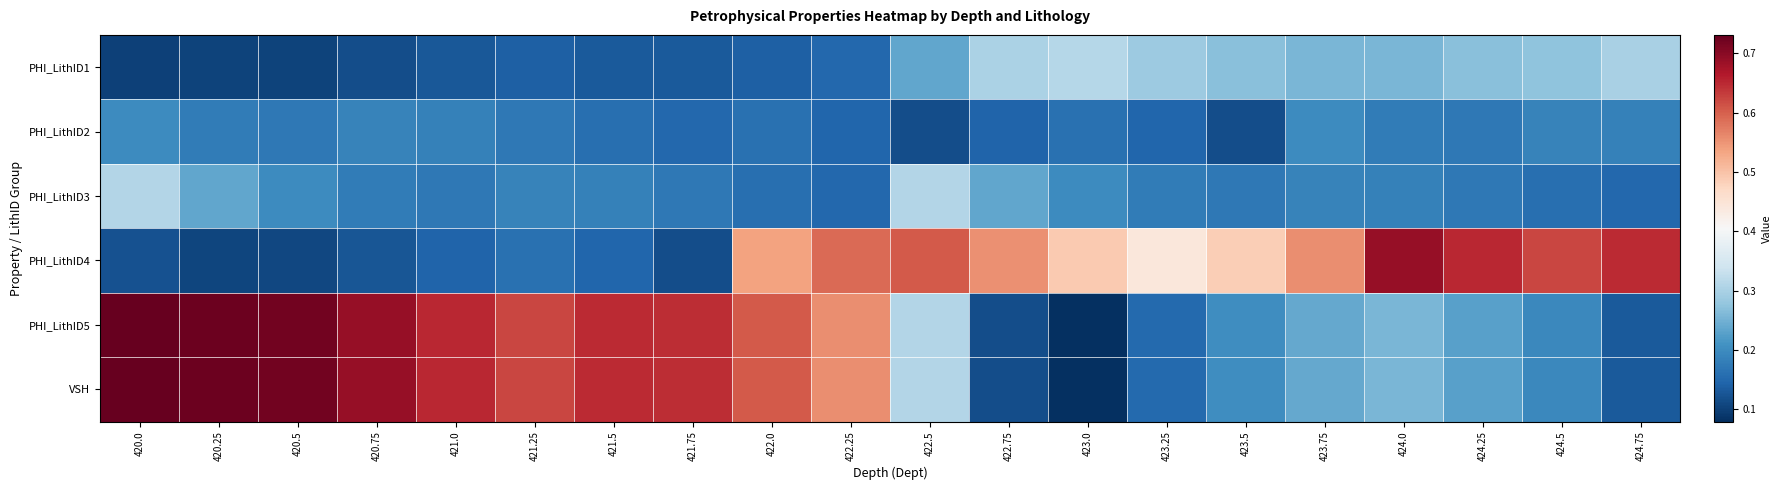

Reading right to left, what are all the values shown in this chart?

PHI_LithID1: 424.75=0.3	424.5=0.3	424.25=0.3	424.0=0.3	423.75=0.3	423.5=0.3	423.25=0.3	423.0=0.3	422.75=0.3	422.5=0.2	422.25=0.1	422.0=0.1	421.75=0.1	421.5=0.1	421.25=0.1	421.0=0.1	420.75=0.1	420.5=0.1	420.25=0.1	420.0=0.1
PHI_LithID2: 424.75=0.2	424.5=0.2	424.25=0.2	424.0=0.2	423.75=0.2	423.5=0.1	423.25=0.1	423.0=0.2	422.75=0.1	422.5=0.1	422.25=0.1	422.0=0.2	421.75=0.1	421.5=0.2	421.25=0.2	421.0=0.2	420.75=0.2	420.5=0.2	420.25=0.2	420.0=0.2
PHI_LithID3: 424.75=0.1	424.5=0.2	424.25=0.2	424.0=0.2	423.75=0.2	423.5=0.2	423.25=0.2	423.0=0.2	422.75=0.2	422.5=0.3	422.25=0.1	422.0=0.2	421.75=0.2	421.5=0.2	421.25=0.2	421.0=0.2	420.75=0.2	420.5=0.2	420.25=0.2	420.0=0.3
PHI_LithID4: 424.75=0.6	424.5=0.6	424.25=0.7	424.0=0.7	423.75=0.6	423.5=0.5	423.25=0.4	423.0=0.5	422.75=0.6	422.5=0.6	422.25=0.6	422.0=0.5	421.75=0.1	421.5=0.1	421.25=0.2	421.0=0.1	420.75=0.1	420.5=0.1	420.25=0.1	420.0=0.1
PHI_LithID5: 424.75=0.1	424.5=0.2	424.25=0.2	424.0=0.3	423.75=0.2	423.5=0.2	423.25=0.2	423.0=0.1	422.75=0.1	422.5=0.3	422.25=0.6	422.0=0.6	421.75=0.6	421.5=0.6	421.25=0.6	421.0=0.7	420.75=0.7	420.5=0.7	420.25=0.7	420.0=0.7
VSH: 424.75=0.1	424.5=0.2	424.25=0.2	424.0=0.3	423.75=0.2	423.5=0.2	423.25=0.2	423.0=0.1	422.75=0.1	422.5=0.3	422.25=0.6	422.0=0.6	421.75=0.6	421.5=0.6	421.25=0.6	421.0=0.7	420.75=0.7	420.5=0.7	420.25=0.7	420.0=0.7